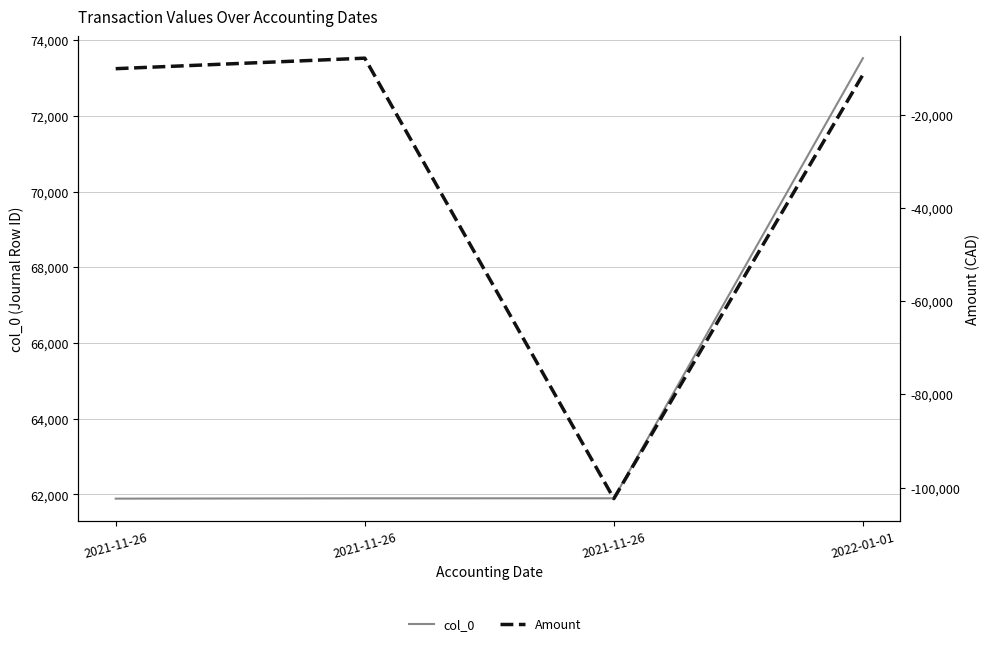

How many values in the Amount series are below -10098?

3